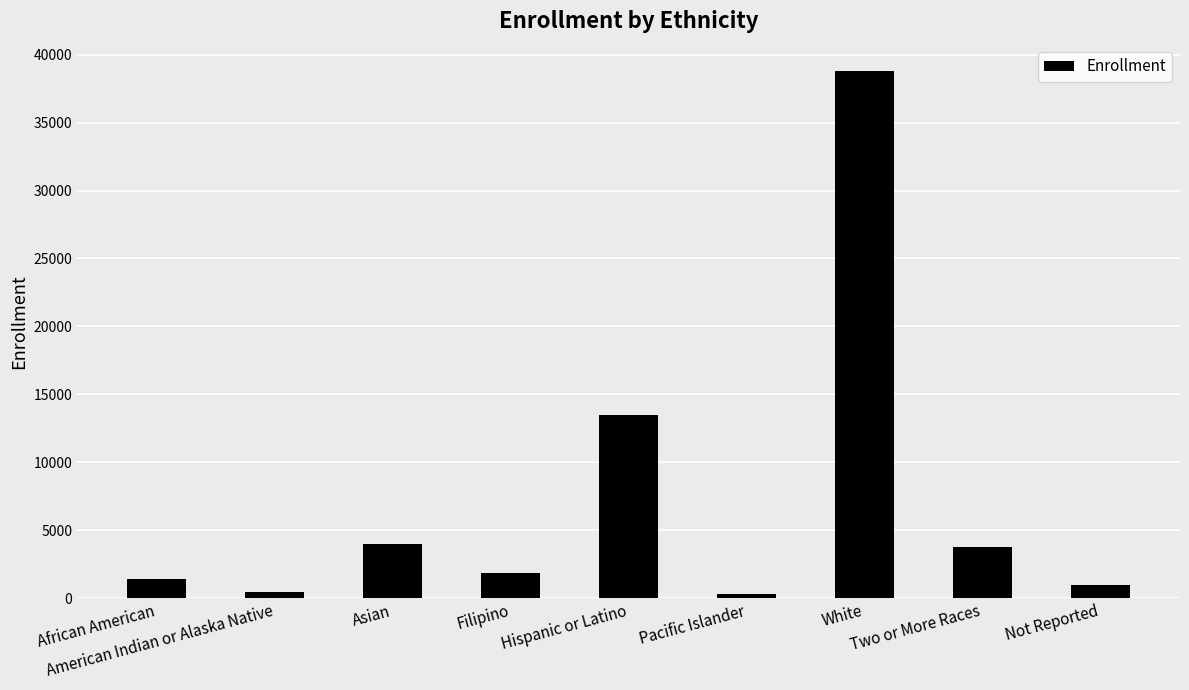

Which has a higher value, Not Reported or Filipino?

Filipino